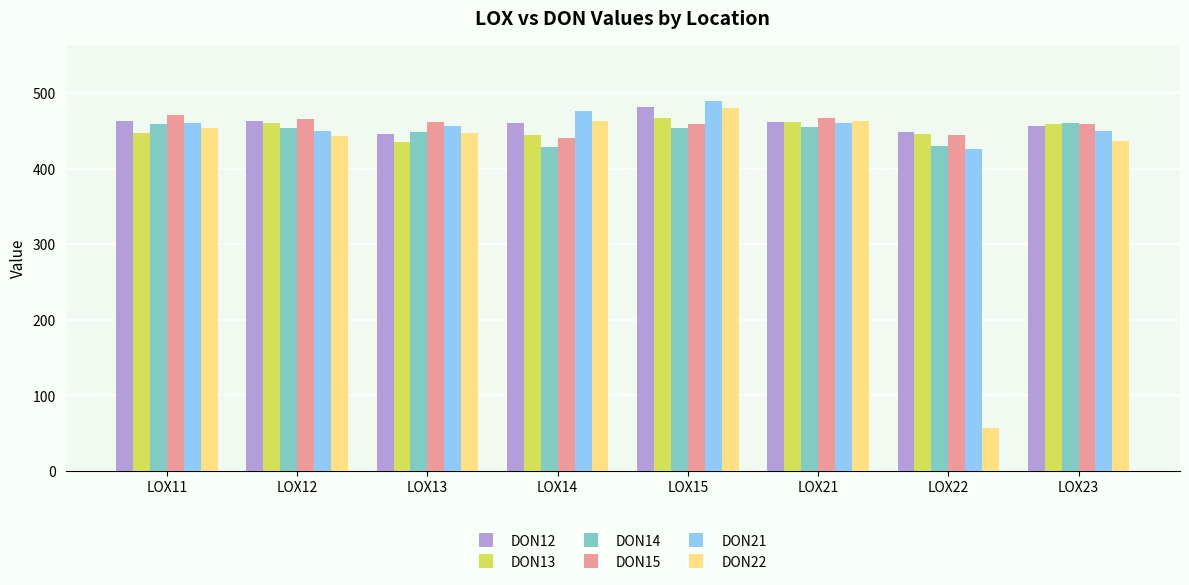

Is the value of DON21 at LOX14 greater than the value of DON15 at LOX15?

Yes